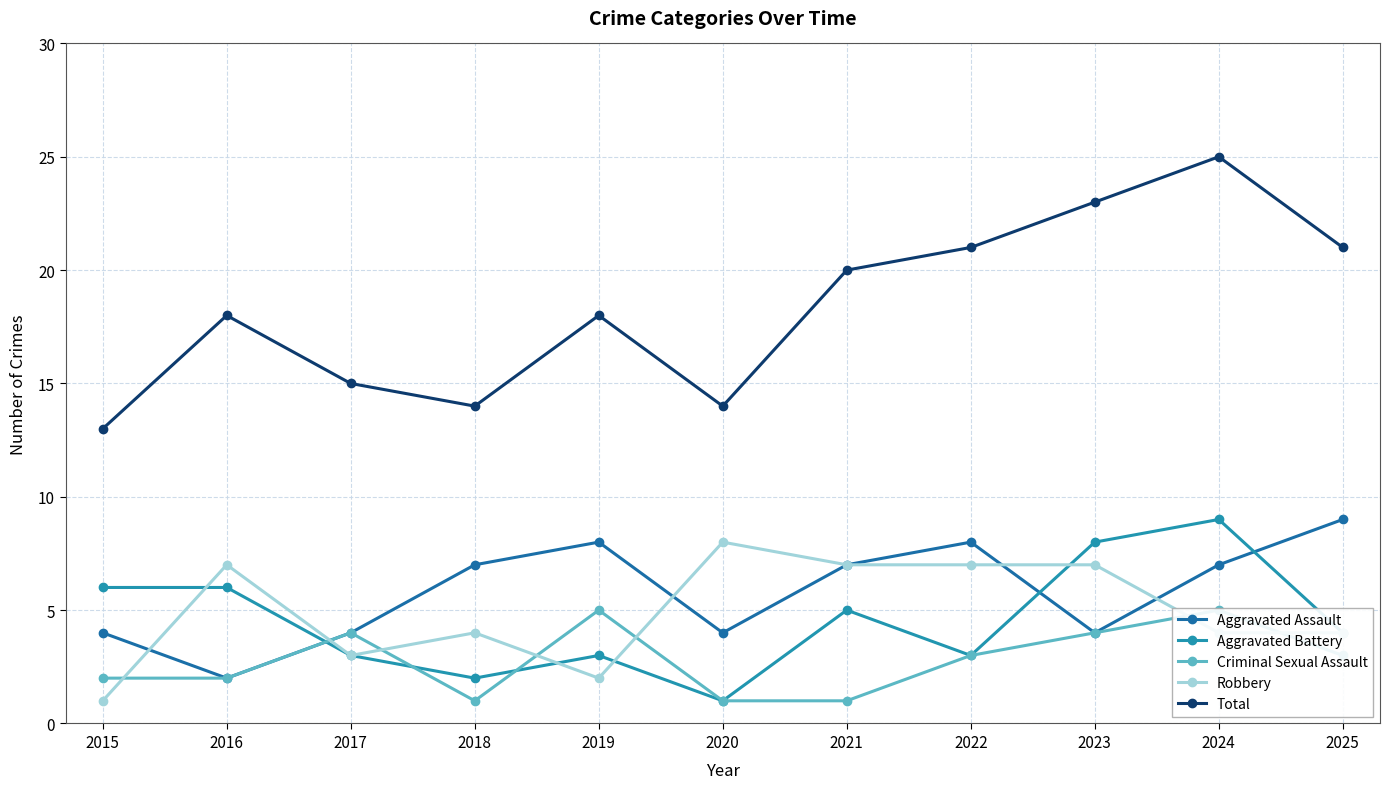

True or false: Total and Robbery cross at least once.

False